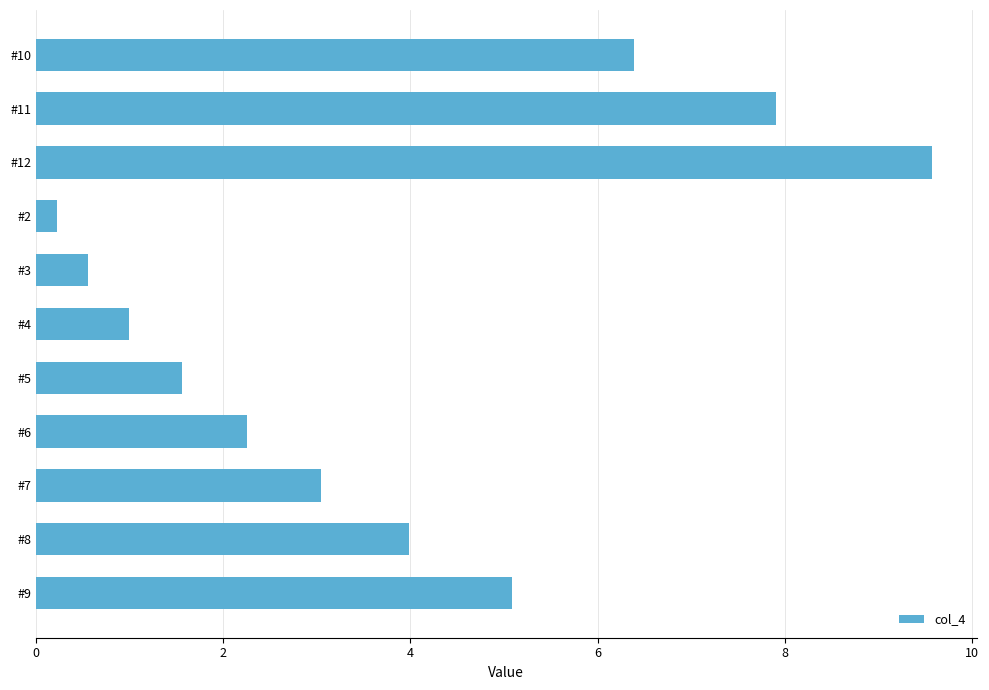

What is the approximate value at #11?

7.9